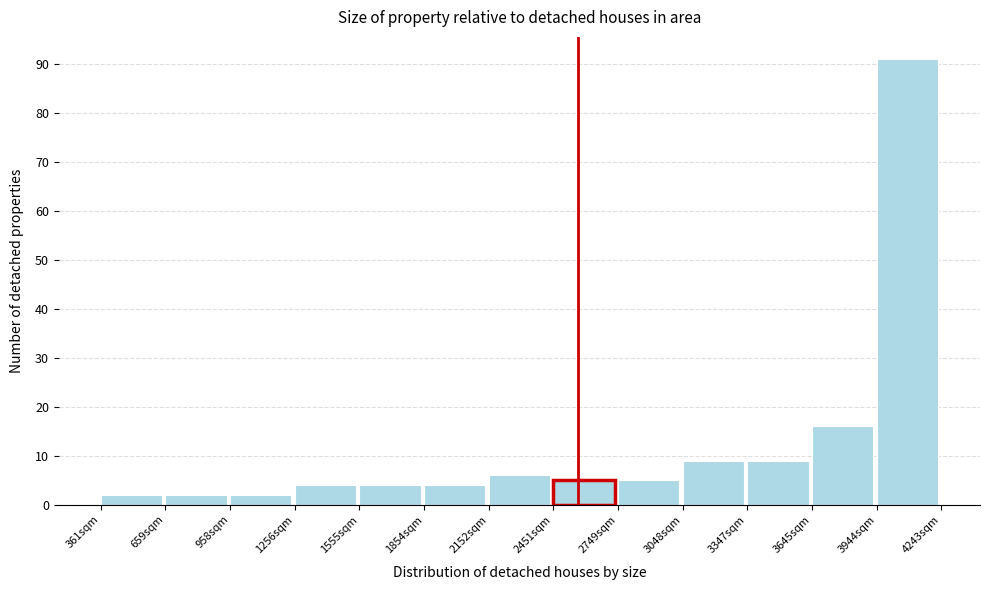

Reading left to right, transcribe this chart: for each bar, give the range it covers on the x-axis and its height. Neither the bar edges nor the heights are printed on the chart, so give them approximately, as read against the axes.

350 to 650: 2
650 to 950: 2
950 to 1250: 2
1250 to 1550: 4
1550 to 1850: 4
1850 to 2150: 4
2150 to 2450: 6
2450 to 2750: 5
2750 to 3050: 5
3050 to 3350: 9
3350 to 3650: 9
3650 to 3950: 16
3950 to 4250: 91